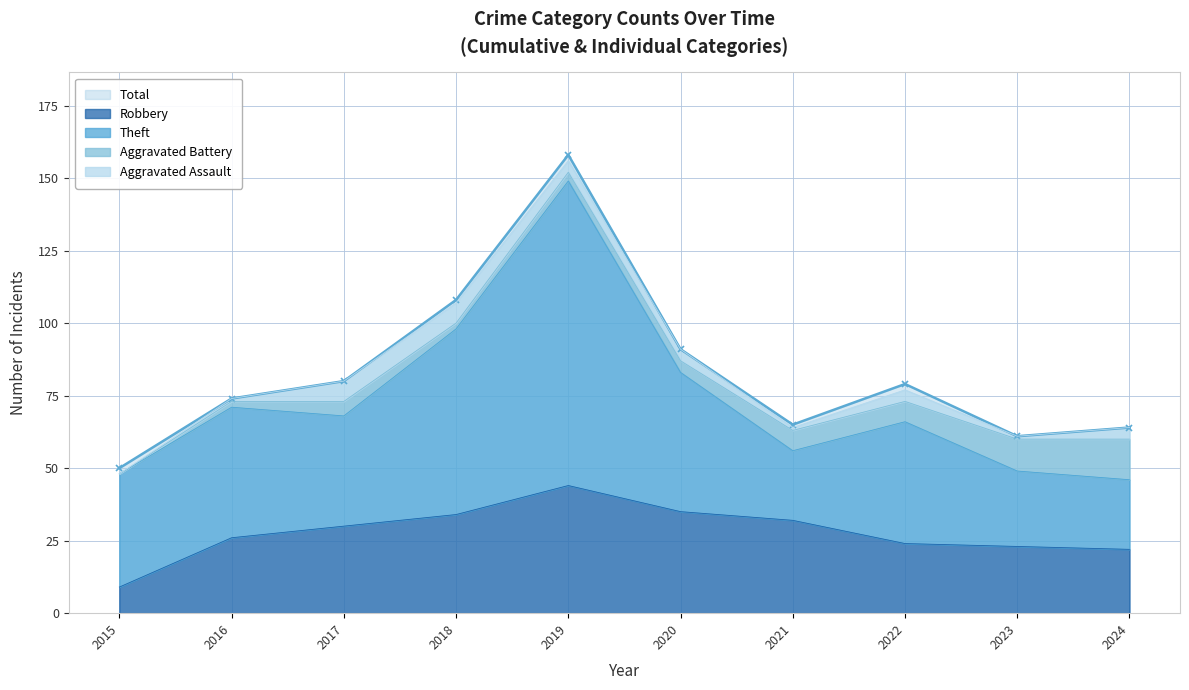

What is the greatest value displayed?

158